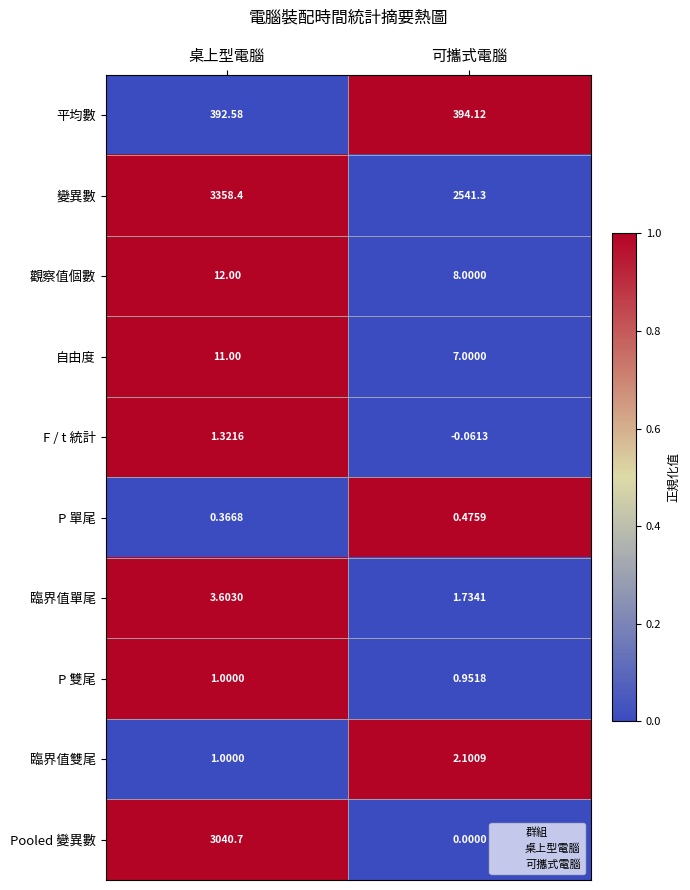

At which category is the sum across all series the highest?

桌上型電腦